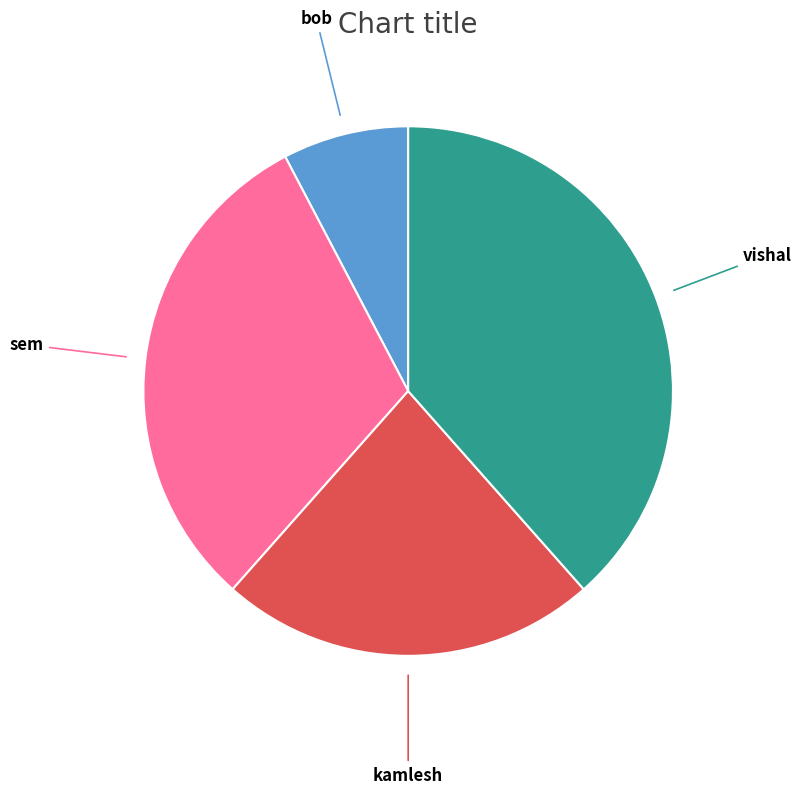

Is the sum of sem and vishal greater than half?

Yes